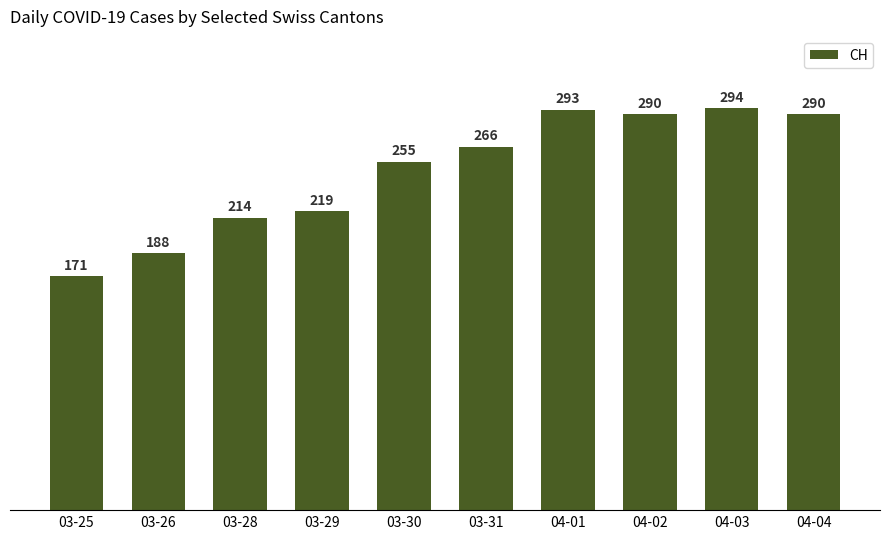

Approximately how many times larger is the value at 03-28 compared to 03-26?

1.1